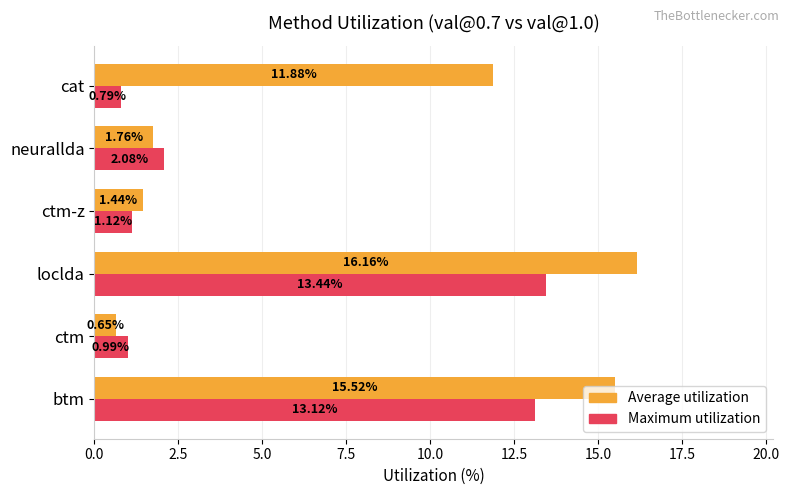

What are all the series names shown in the legend?

Average utilization, Maximum utilization